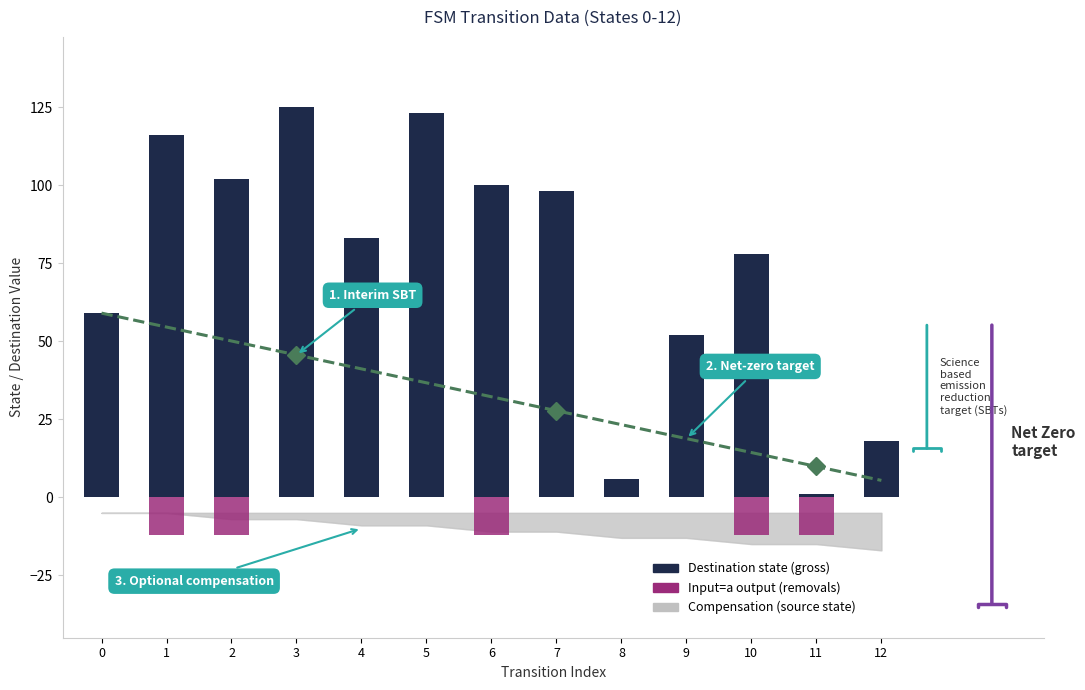

What is the sum of all Destination state (gross) values?

961.0